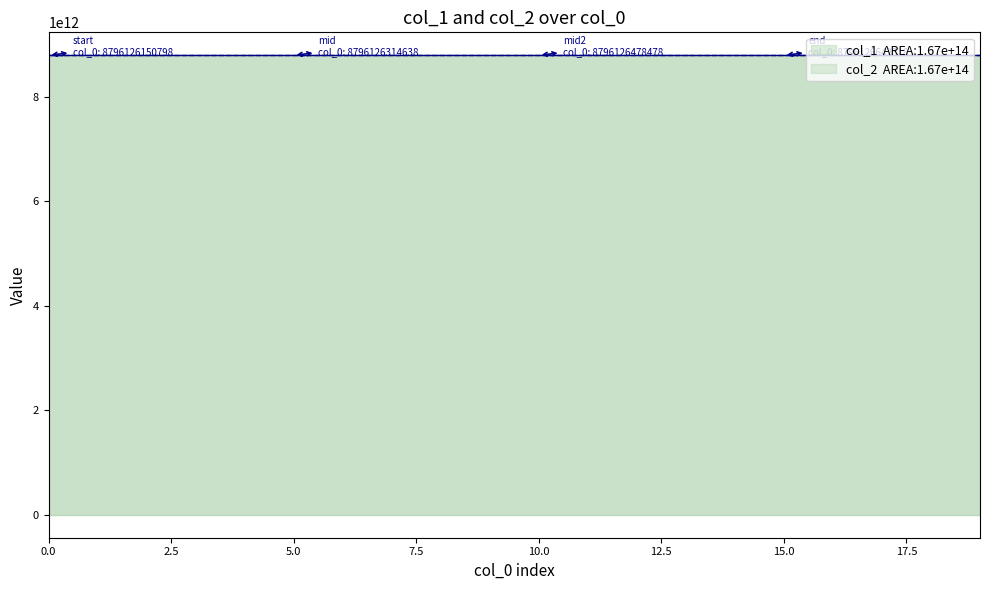

The value of col_1 at 11 is 15313961885986. True or false?

False